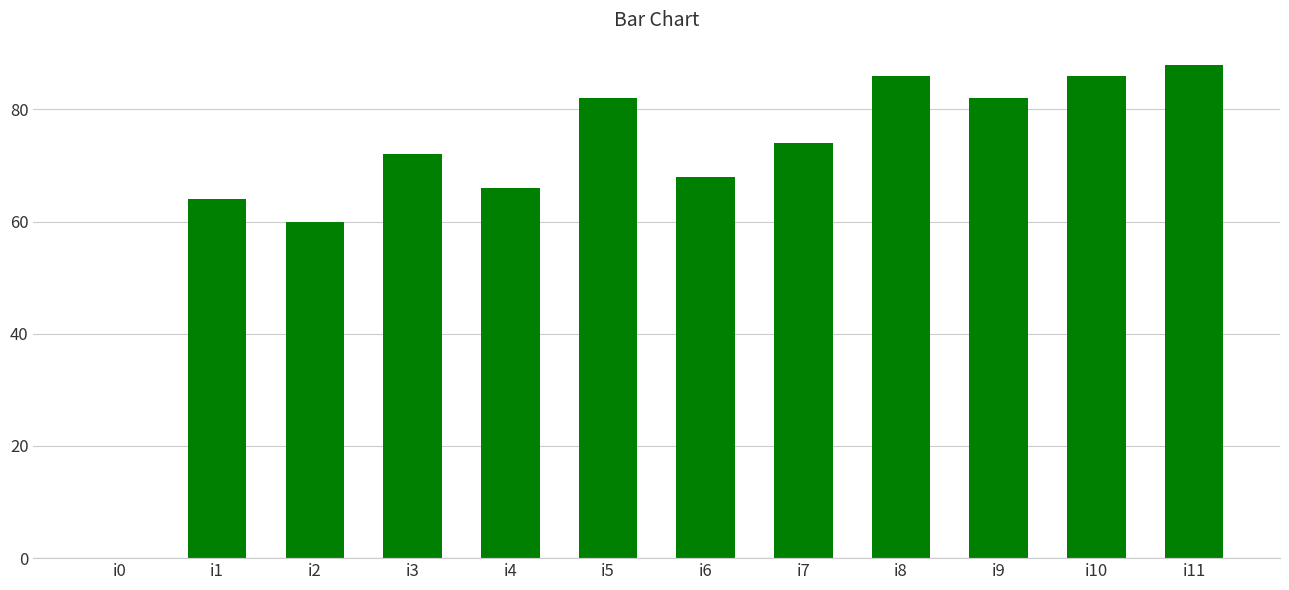

How many series are shown in this chart?

1